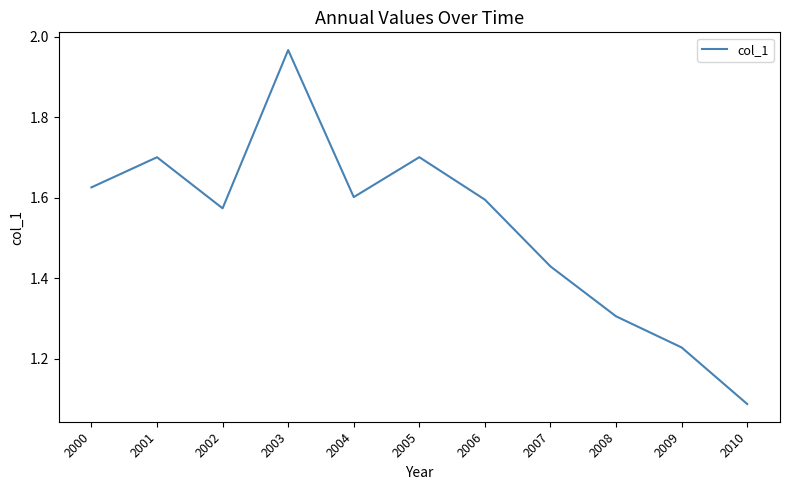

At which category does the chart reach its peak across all series?

2003